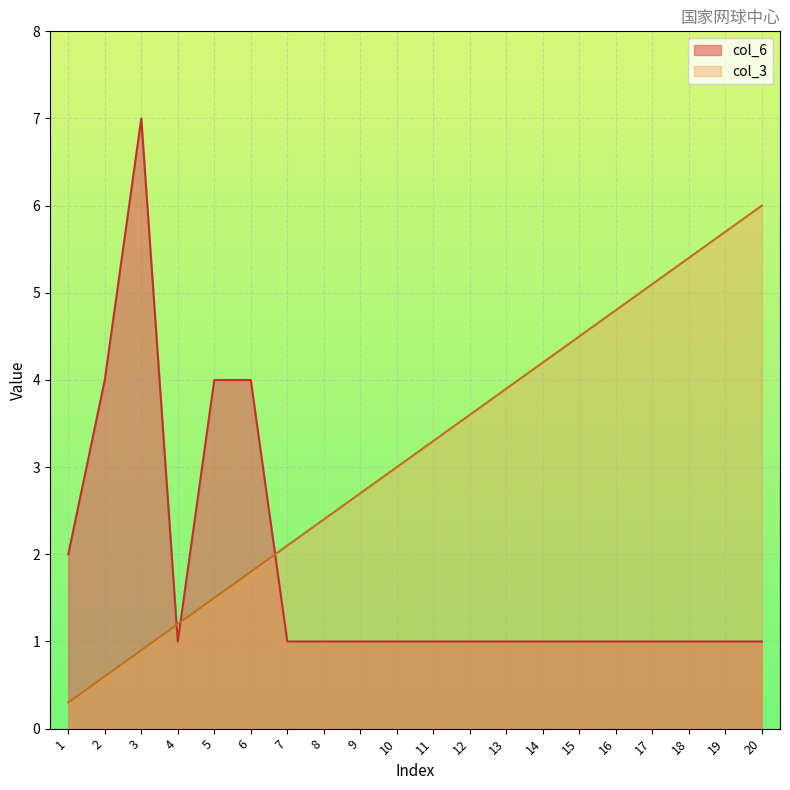

Between 3 and 7, which series saw the biggest shift?

col_6